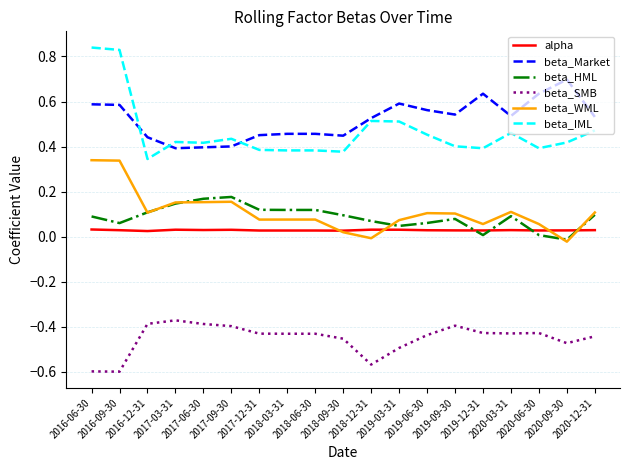

What is the difference between the highest and lowest values at 2020-03-31?

1.0